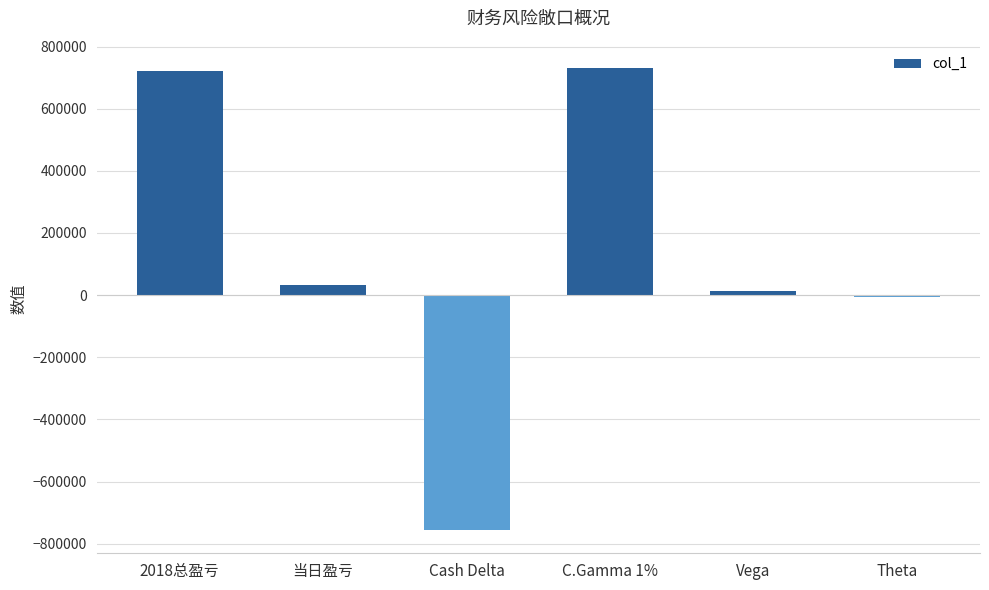

Where is the data nearest to the value -12649?

Theta